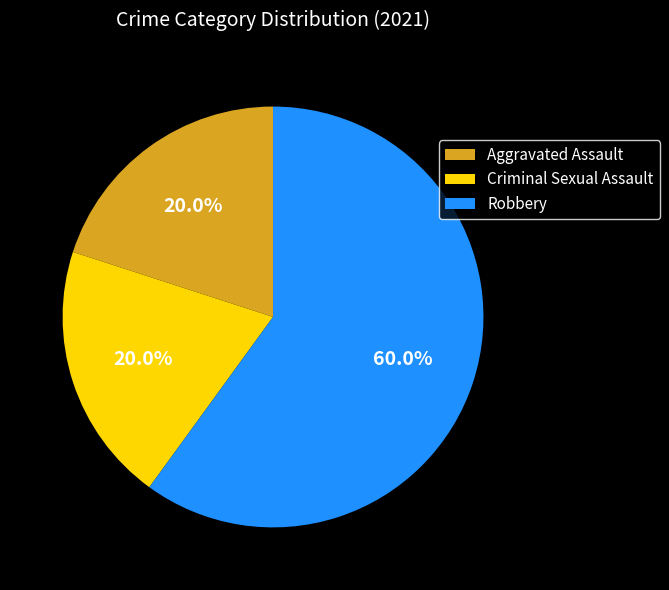

Which slice is the largest?

Robbery